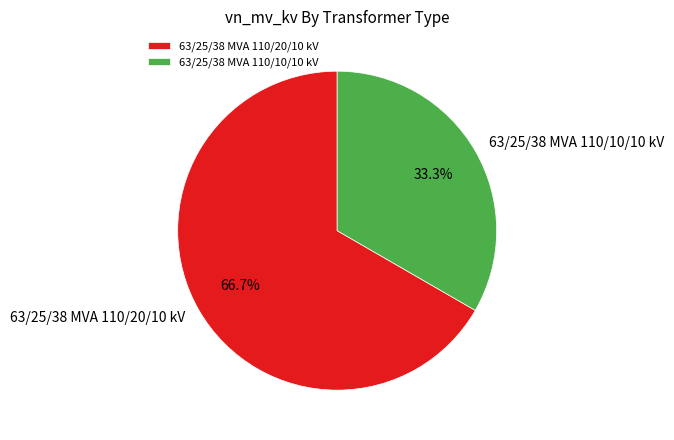

To the nearest percent, what portion does 63/25/38 MVA 110/20/10 kV represent?

67%